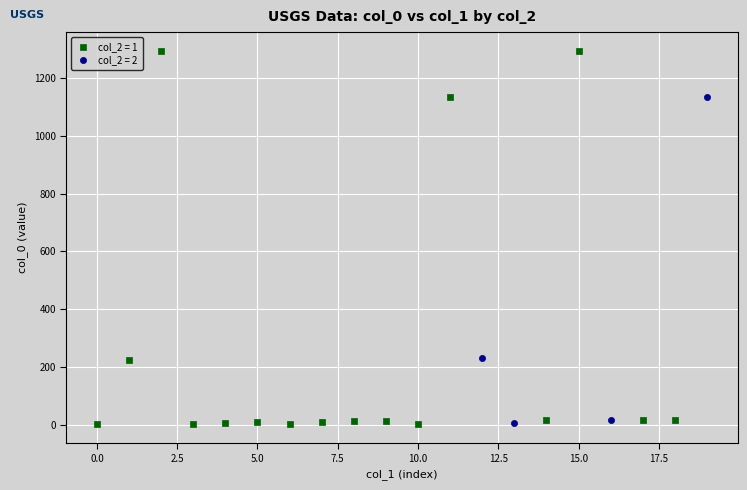

Which series has the widest spread of Y values?

col_2 = 1